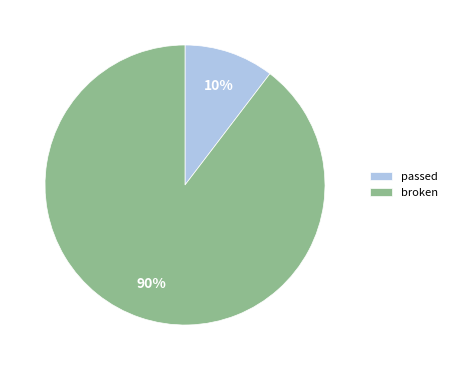

Between passed and broken, which is larger?

broken